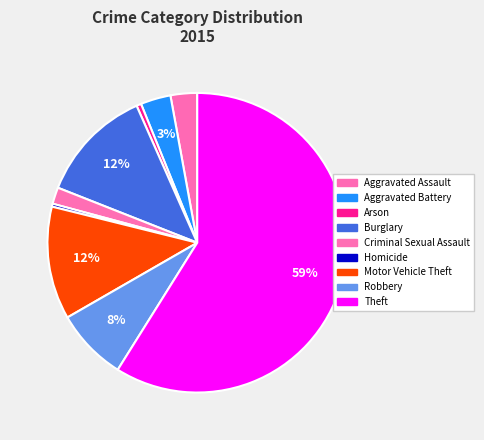

Which slice represents more than half of the pie?

Theft